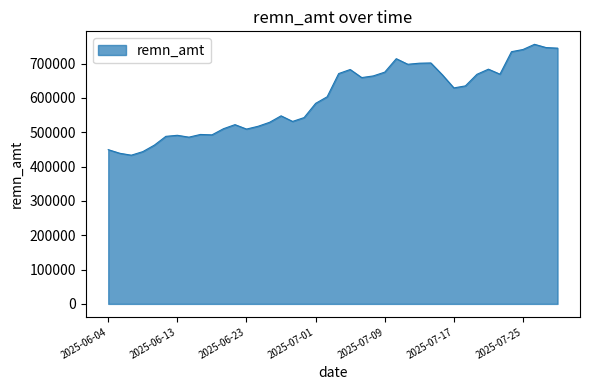

What is the difference between the maximum and minimum values?

322897